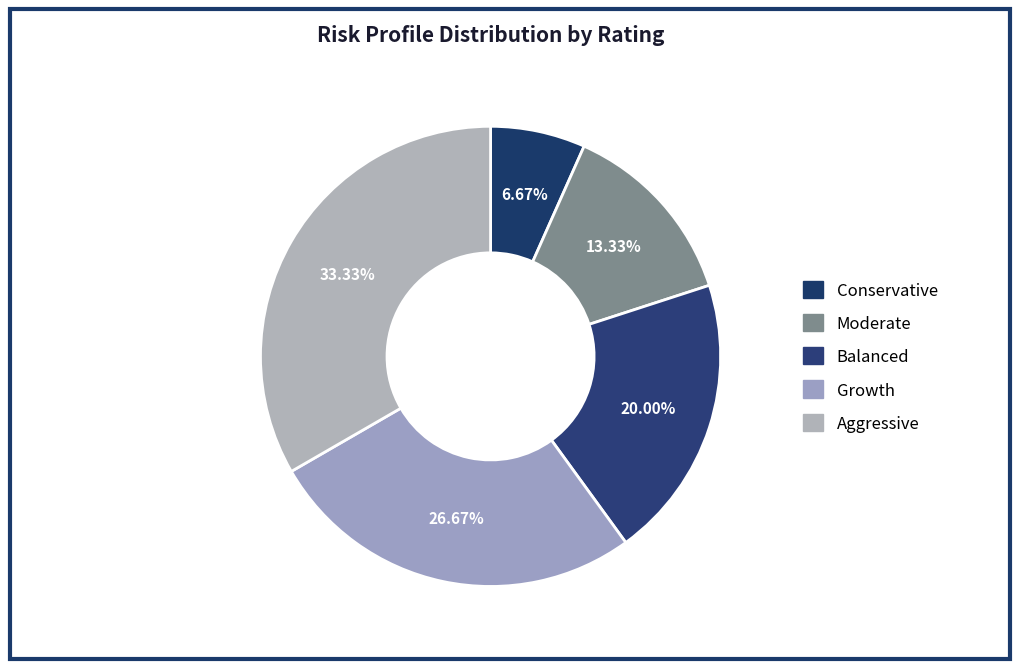

Is Aggressive the majority of the pie?

No